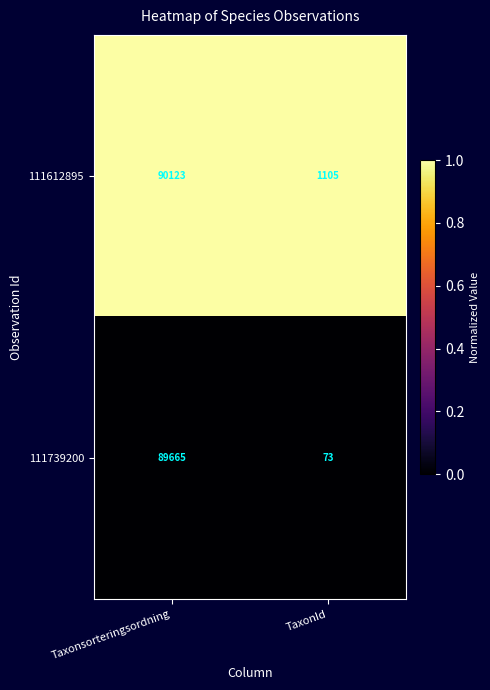

What is the total value across all series at TaxonId?

1178